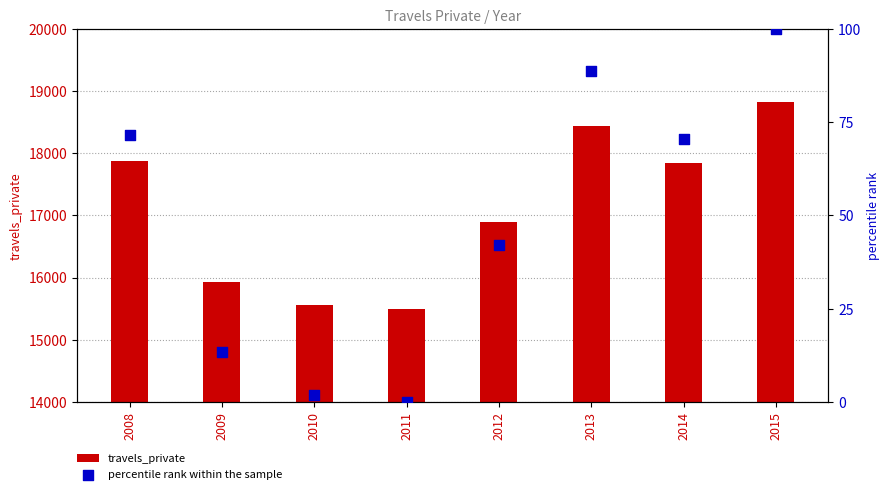

Which series has the largest total across all categories?

travels_private